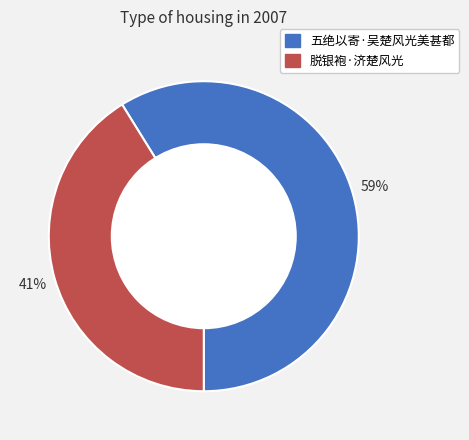

The 脱银袍·济楚风光 slice represents 34% of the pie. True or false?

False